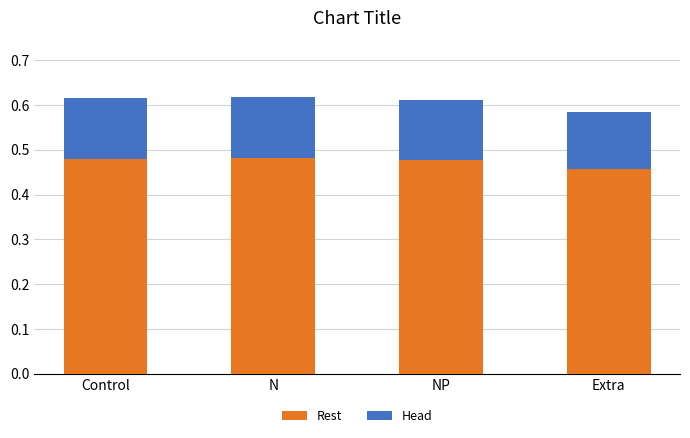

What is the total value across all series at N?

0.6